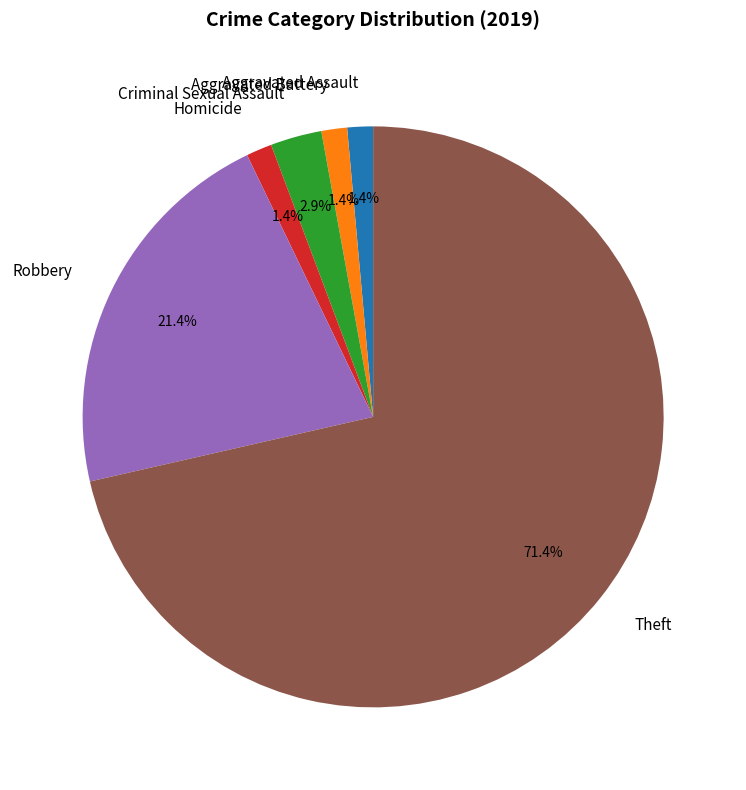

What is the largest slice in the pie chart?

Theft